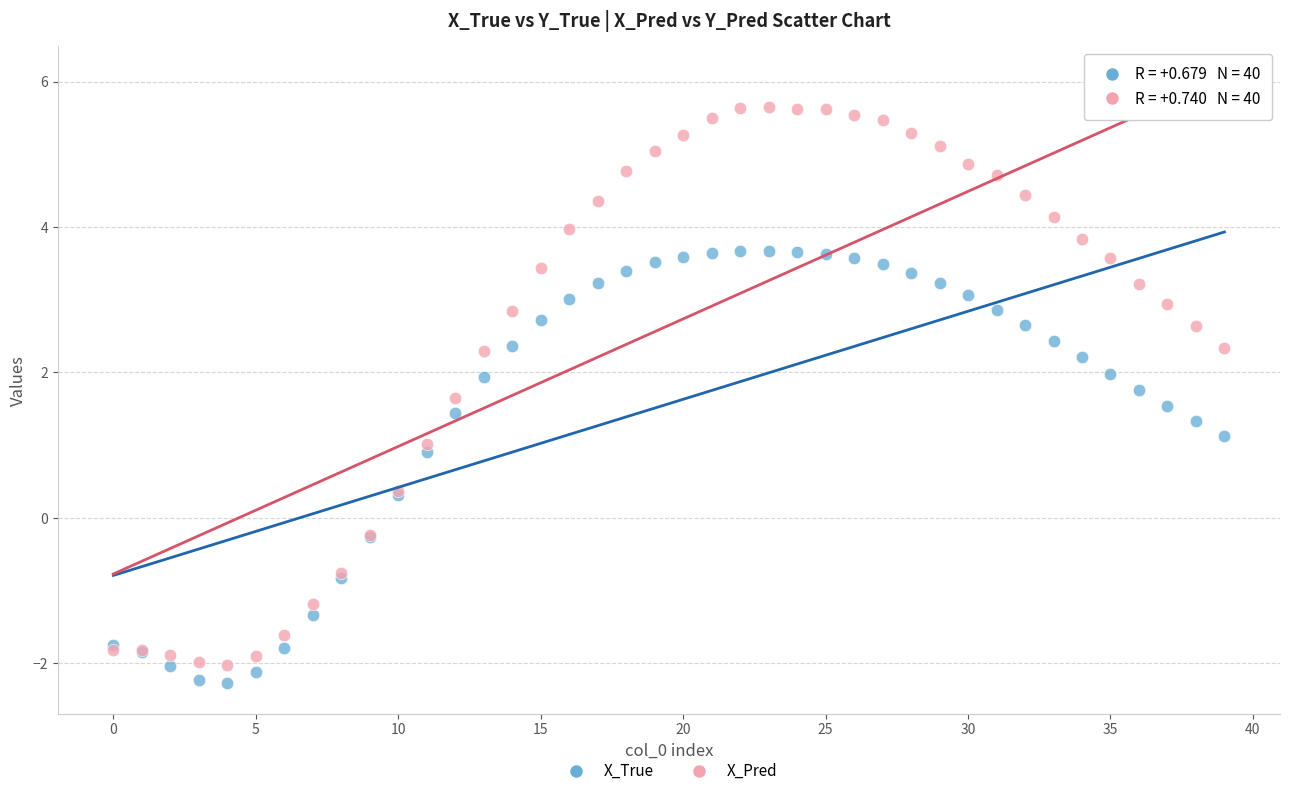

What are all the series names shown in the legend?

X_True, X_Pred